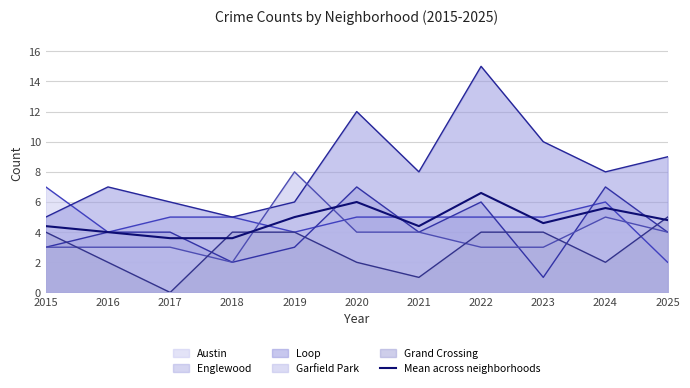

How many data points does each series have?

11